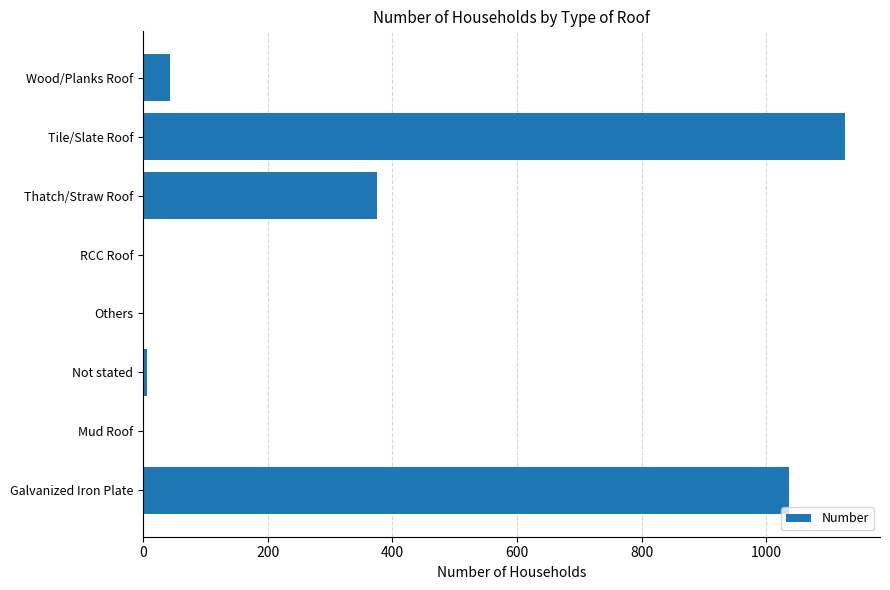

What is the average value?

324